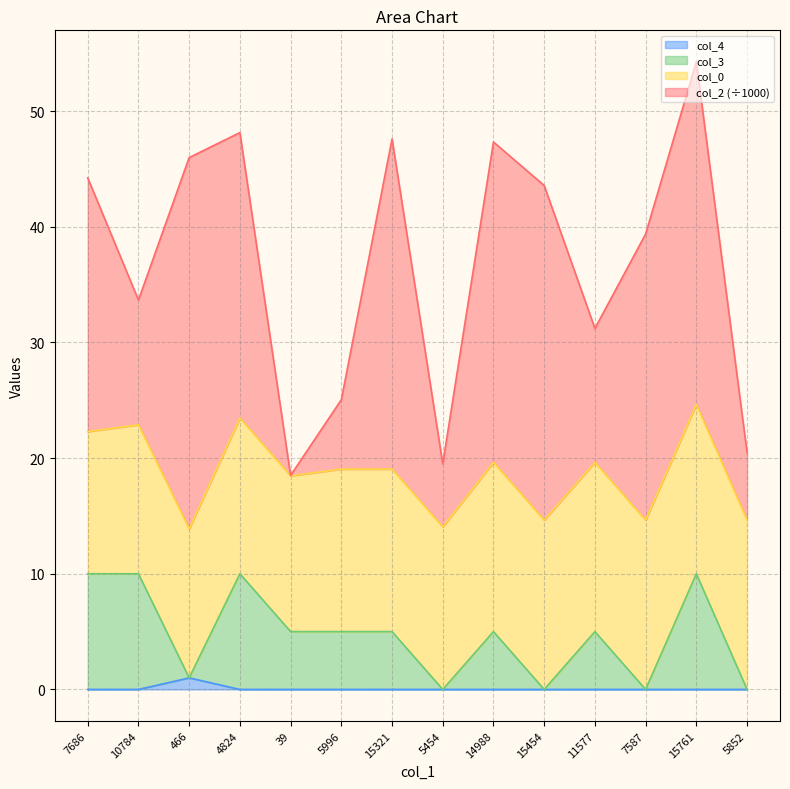

At which label is col_3 closest to 5?

39